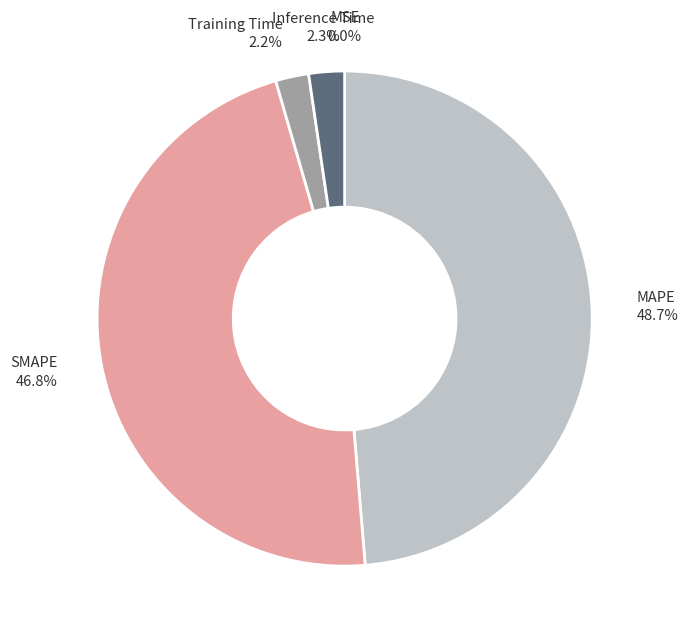

To the nearest percent, what portion does Inference Time represent?

2%